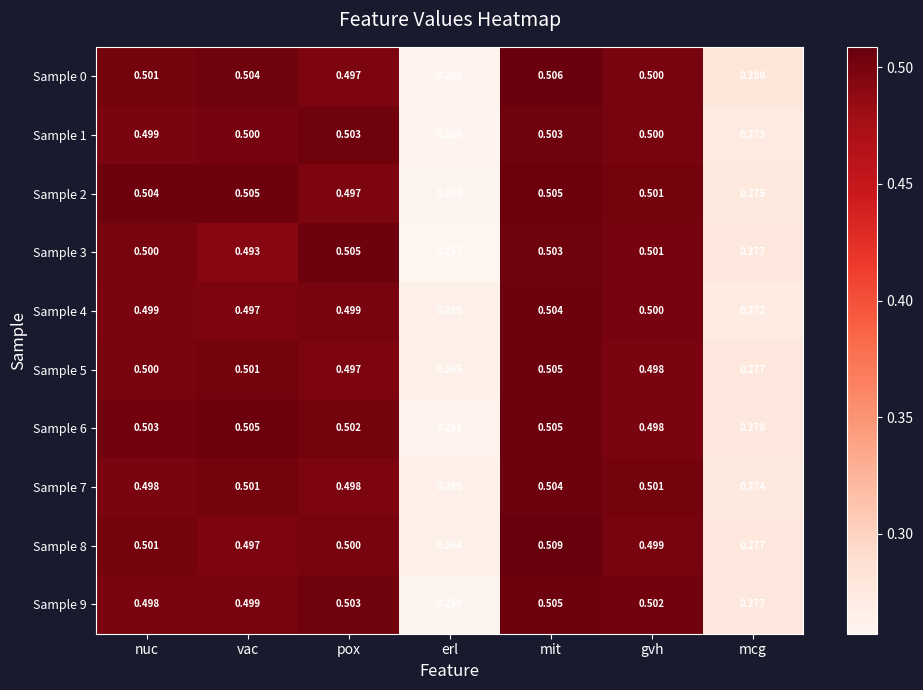

Which label corresponds to the largest value in the chart?

mit